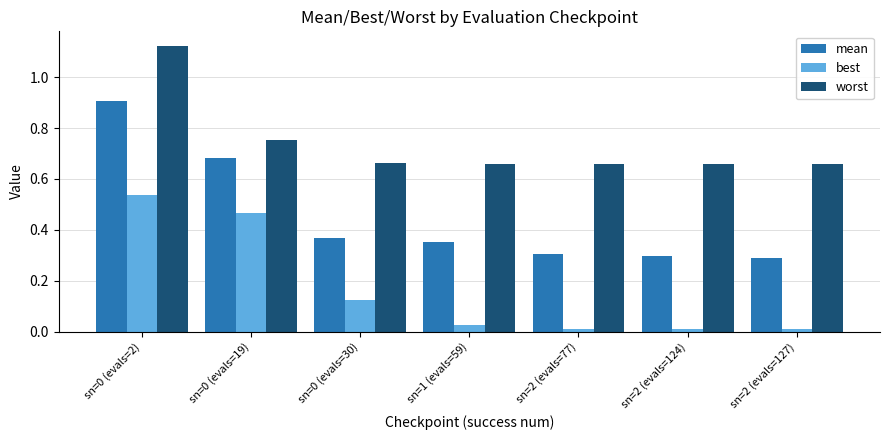

List the series in order of their peak value, lowest first.

best, mean, worst